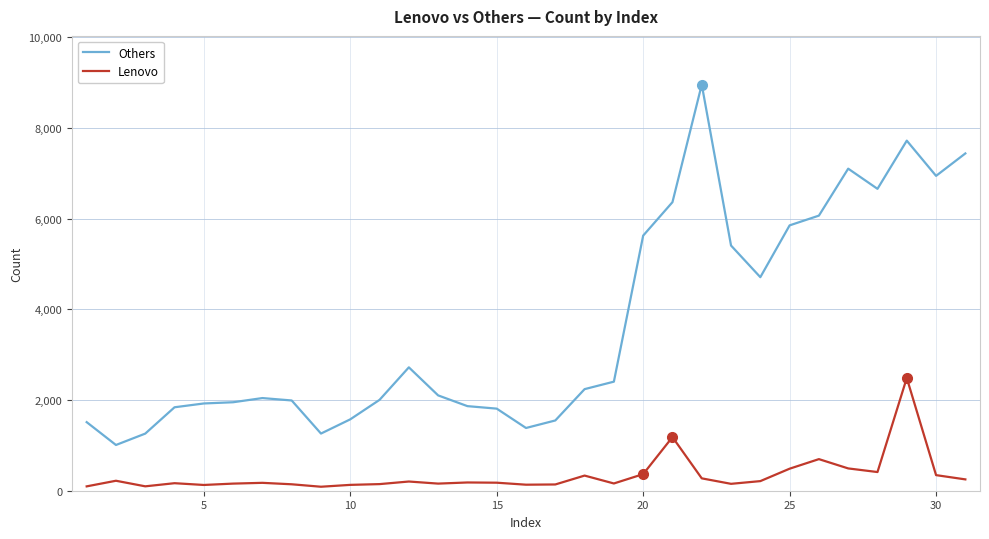

What is the maximum value for Lenovo?

2487